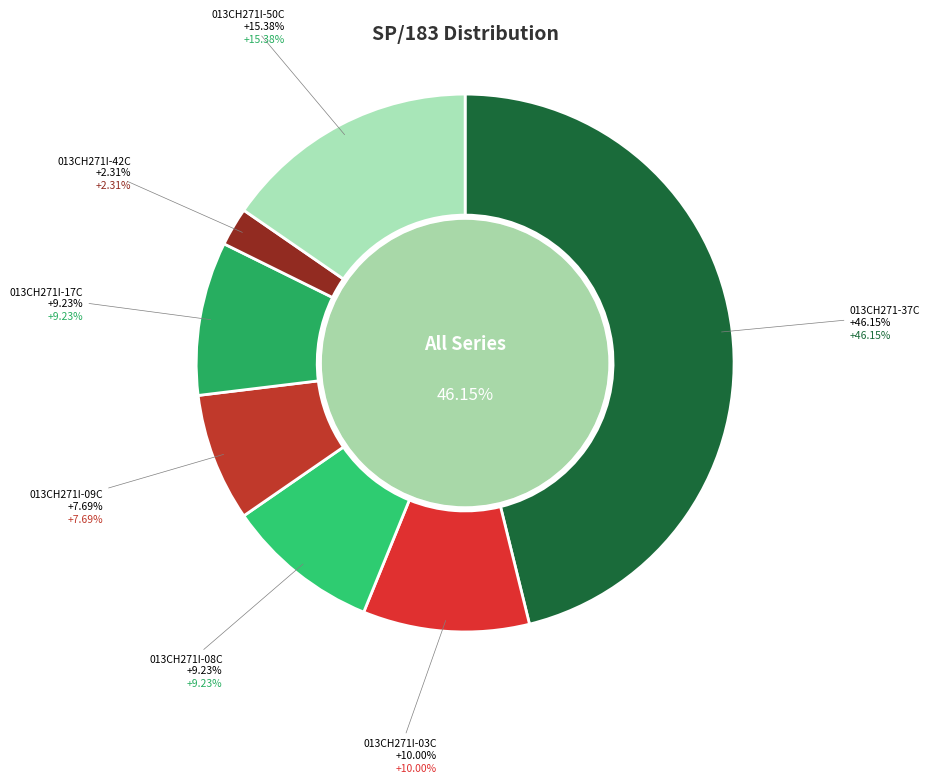

Which category has the biggest portion of the pie?

013CH271-37C SP/183